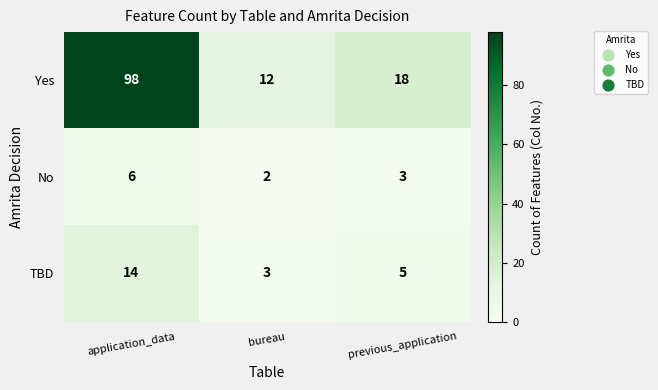

At which label is No closest to 4?

previous_application